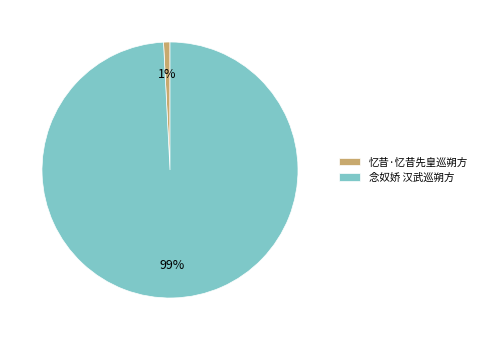

To the nearest percent, what percentage of the pie is 念奴娇 汉武巡朔方?

99%